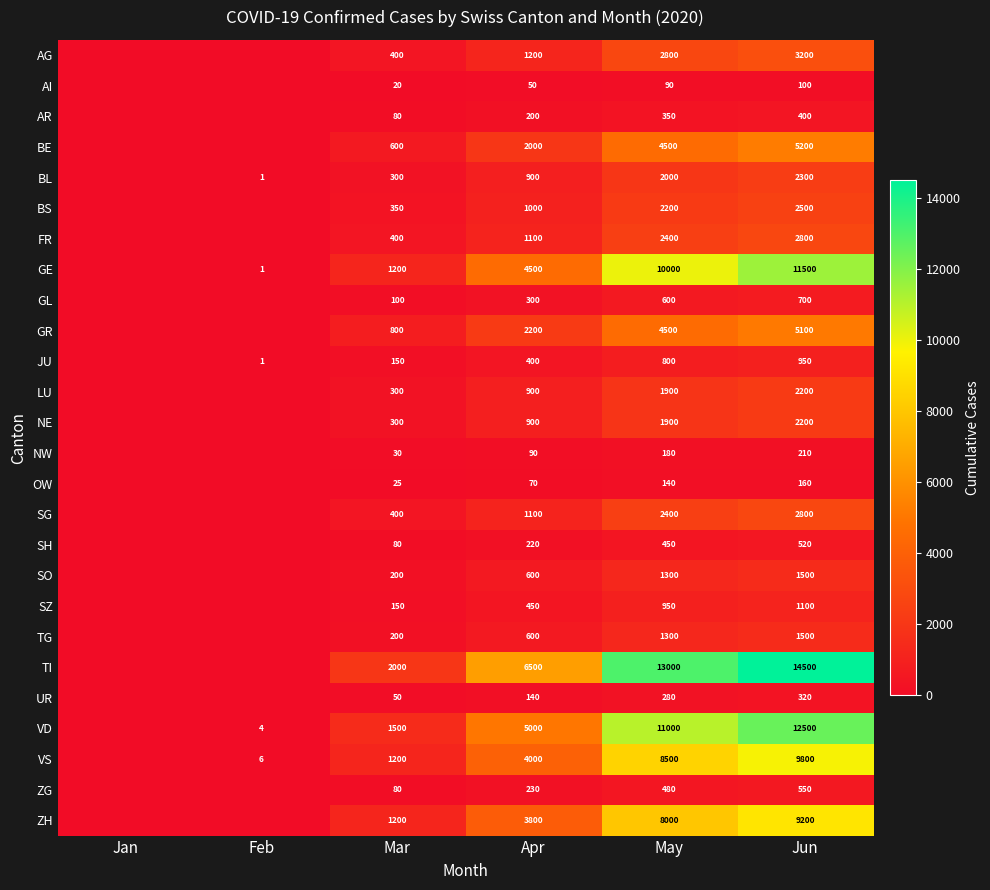

At which category does the chart reach its minimum across all series?

Jan